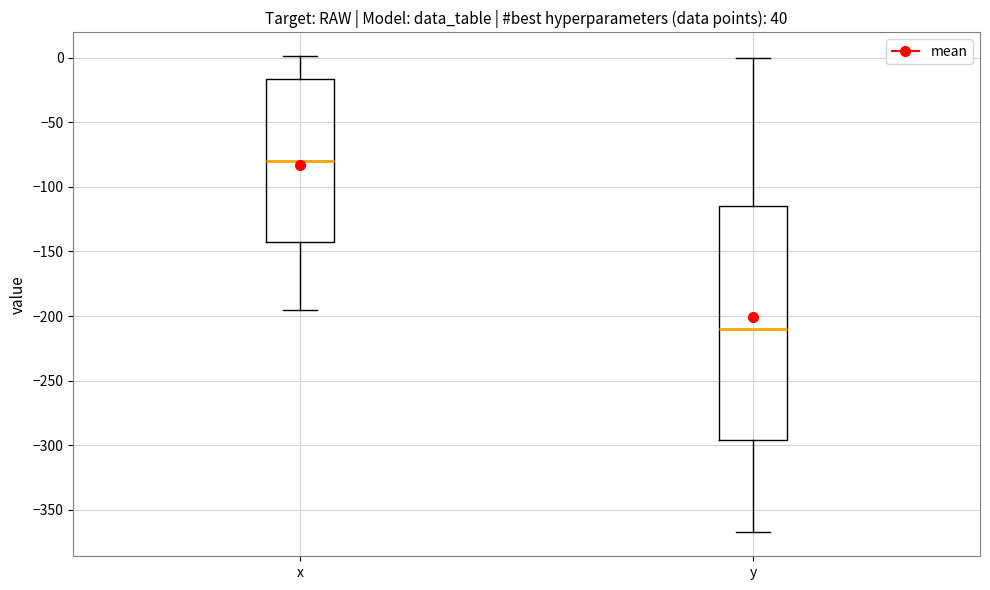

Reading left to right, read every box against the y-axis: the position of its median line, the range the box covers, and the ends of its whiskers. The values are not printed on the chart, so give them approximately, as read against the axis.

x: median -80, box -145 to -15, whiskers -195 to 0
y: median -210, box -295 to -115, whiskers -365 to 0